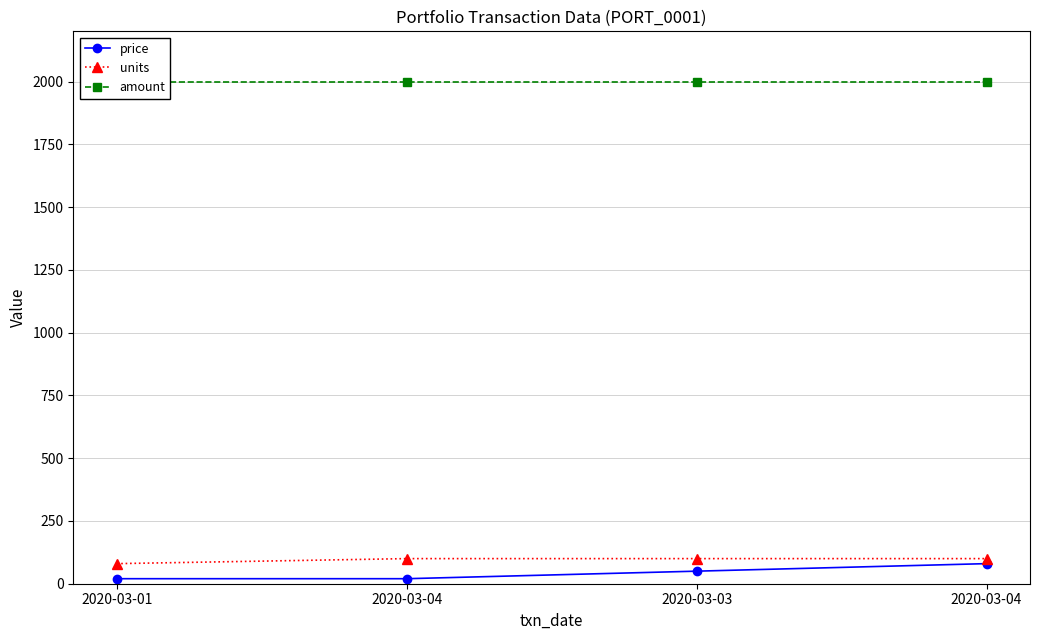

How many series are shown in this chart?

3